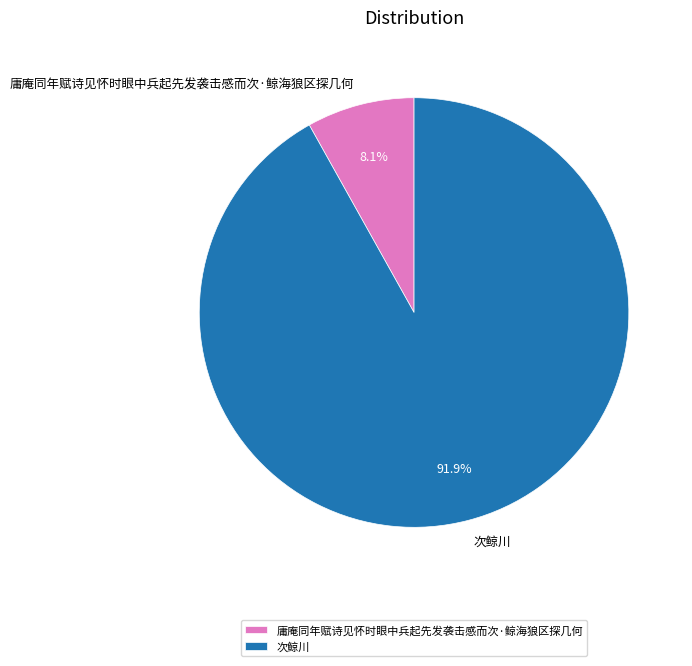

Do 次鲸川 and 庸庵同年赋诗见怀时眼中兵起先发袭击感而次·鲸海狼区探几何 together represent more than half of the pie?

Yes